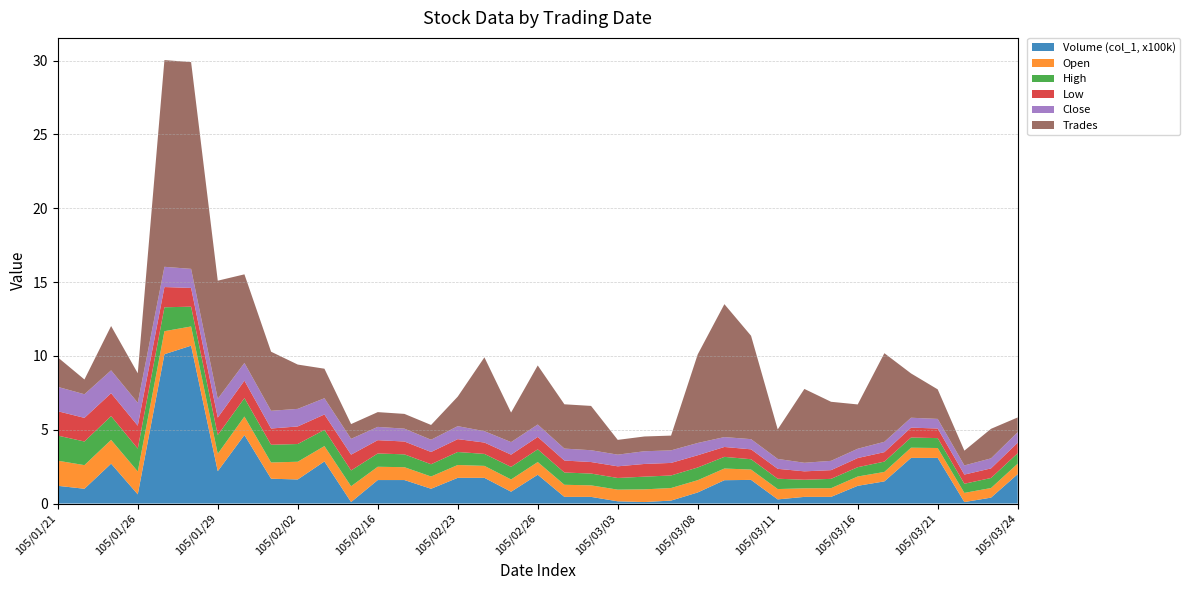

Reading left to right, what are all the values shown in this chart?

Volume (col_1, x100k): 105/01/21=1.2	105/01/22=1.0	105/01/25=2.7	105/01/26=0.6	105/01/27=10.1	105/01/28=10.7	105/01/29=2.2	105/01/30=4.6	105/02/01=1.7	105/02/02=1.6	105/02/03=2.9	105/02/15=0.1	105/02/16=1.6	105/02/17=1.6	105/02/22=1.0	105/02/23=1.7	105/02/24=1.7	105/02/25=0.8	105/02/26=1.9	105/03/01=0.5	105/03/02=0.5	105/03/03=0.1	105/03/04=0.1	105/03/07=0.2	105/03/08=0.8	105/03/09=1.6	105/03/10=1.6	105/03/11=0.3	105/03/14=0.5	105/03/15=0.5	105/03/16=1.2	105/03/17=1.5	105/03/18=3.1	105/03/21=3.1	105/03/22=0.1	105/03/23=0.4	105/03/24=2.0
Open: 105/01/21=1.7	105/01/22=1.6	105/01/25=1.6	105/01/26=1.6	105/01/27=1.6	105/01/28=1.3	105/01/29=1.2	105/01/30=1.2	105/02/01=1.1	105/02/02=1.2	105/02/03=1.0	105/02/15=1.1	105/02/16=0.9	105/02/17=0.9	105/02/22=0.8	105/02/23=0.9	105/02/24=0.8	105/02/25=0.8	105/02/26=0.9	105/03/01=0.8	105/03/02=0.8	105/03/03=0.8	105/03/04=0.9	105/03/07=0.8	105/03/08=0.8	105/03/09=0.8	105/03/10=0.7	105/03/11=0.7	105/03/14=0.6	105/03/15=0.6	105/03/16=0.6	105/03/17=0.6	105/03/18=0.7	105/03/21=0.7	105/03/22=0.6	105/03/23=0.7	105/03/24=0.7
High: 105/01/21=1.7	105/01/22=1.6	105/01/25=1.6	105/01/26=1.6	105/01/27=1.6	105/01/28=1.3	105/01/29=1.3	105/01/30=1.2	105/02/01=1.2	105/02/02=1.2	105/02/03=1.1	105/02/15=1.1	105/02/16=0.9	105/02/17=0.9	105/02/22=0.8	105/02/23=0.9	105/02/24=0.8	105/02/25=0.8	105/02/26=0.9	105/03/01=0.8	105/03/02=0.8	105/03/03=0.8	105/03/04=0.9	105/03/07=0.8	105/03/08=0.9	105/03/09=0.8	105/03/10=0.7	105/03/11=0.7	105/03/14=0.6	105/03/15=0.6	105/03/16=0.6	105/03/17=0.7	105/03/18=0.7	105/03/21=0.7	105/03/22=0.6	105/03/23=0.7	105/03/24=0.7
Low: 105/01/21=1.6	105/01/22=1.6	105/01/25=1.6	105/01/26=1.6	105/01/27=1.4	105/01/28=1.3	105/01/29=1.2	105/01/30=1.2	105/02/01=1.1	105/02/02=1.2	105/02/03=1.0	105/02/15=1.1	105/02/16=0.9	105/02/17=0.9	105/02/22=0.8	105/02/23=0.9	105/02/24=0.8	105/02/25=0.8	105/02/26=0.8	105/03/01=0.8	105/03/02=0.8	105/03/03=0.8	105/03/04=0.9	105/03/07=0.8	105/03/08=0.8	105/03/09=0.7	105/03/10=0.7	105/03/11=0.7	105/03/14=0.6	105/03/15=0.6	105/03/16=0.6	105/03/17=0.6	105/03/18=0.7	105/03/21=0.7	105/03/22=0.6	105/03/23=0.7	105/03/24=0.7
Close: 105/01/21=1.6	105/01/22=1.6	105/01/25=1.6	105/01/26=1.6	105/01/27=1.4	105/01/28=1.3	105/01/29=1.3	105/01/30=1.2	105/02/01=1.2	105/02/02=1.2	105/02/03=1.1	105/02/15=1.1	105/02/16=0.9	105/02/17=0.9	105/02/22=0.8	105/02/23=0.9	105/02/24=0.8	105/02/25=0.8	105/02/26=0.8	105/03/01=0.8	105/03/02=0.8	105/03/03=0.8	105/03/04=0.9	105/03/07=0.8	105/03/08=0.8	105/03/09=0.7	105/03/10=0.7	105/03/11=0.7	105/03/14=0.6	105/03/15=0.6	105/03/16=0.6	105/03/17=0.7	105/03/18=0.7	105/03/21=0.7	105/03/22=0.6	105/03/23=0.7	105/03/24=0.7
Trades: 105/01/21=2.0	105/01/22=1.0	105/01/25=3.0	105/01/26=2.0	105/01/27=14.0	105/01/28=14.0	105/01/29=8.0	105/01/30=6.0	105/02/01=4.0	105/02/02=3.0	105/02/03=2.0	105/02/15=1.0	105/02/16=1.0	105/02/17=1.0	105/02/22=1.0	105/02/23=2.0	105/02/24=5.0	105/02/25=2.0	105/02/26=4.0	105/03/01=3.0	105/03/02=3.0	105/03/03=1.0	105/03/04=1.0	105/03/07=1.0	105/03/08=6.0	105/03/09=9.0	105/03/10=7.0	105/03/11=2.0	105/03/14=5.0	105/03/15=4.0	105/03/16=3.0	105/03/17=6.0	105/03/18=3.0	105/03/21=2.0	105/03/22=1.0	105/03/23=2.0	105/03/24=1.0